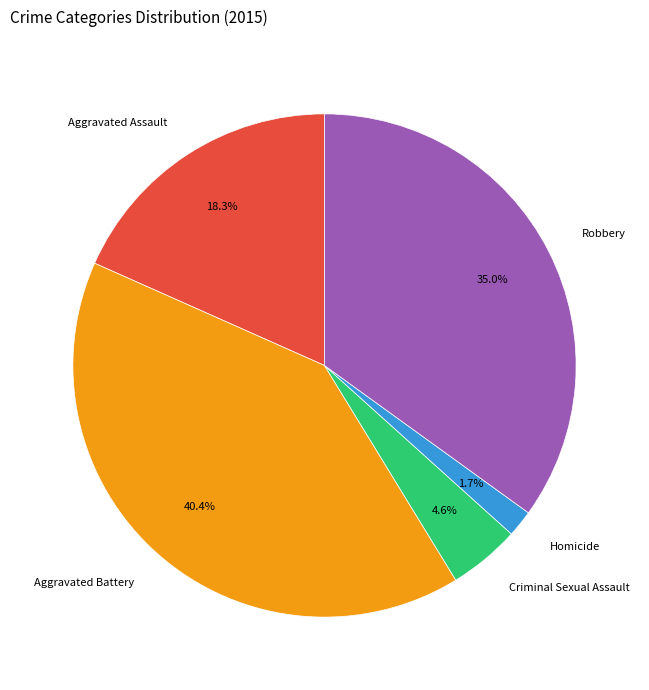

What portion of the pie excludes Robbery?

65.0%